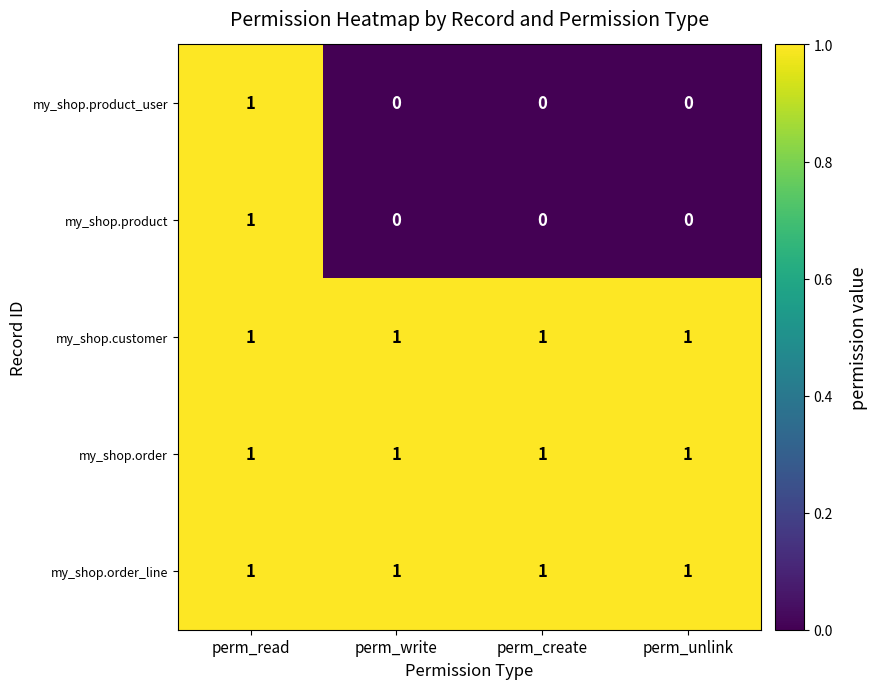

Count the my_shop.product values in the range 0 to 1.

4